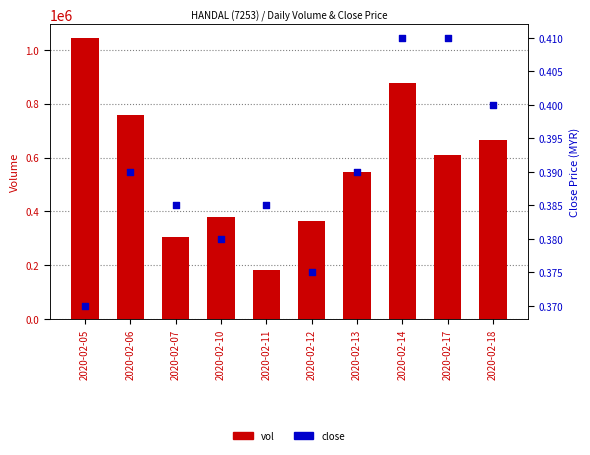

What are all the series names shown in the legend?

vol, close